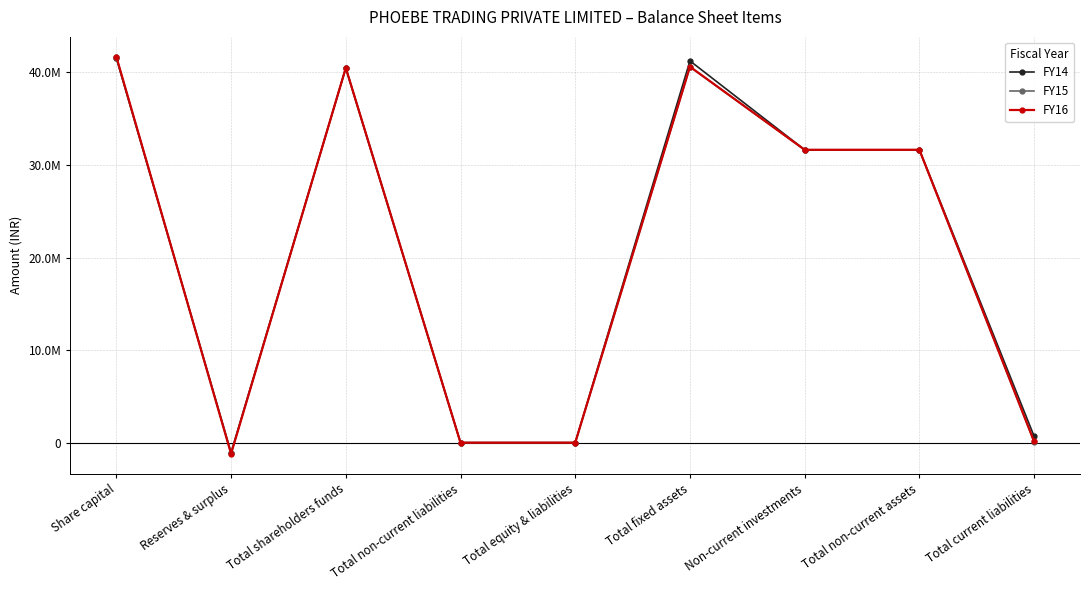

What are all the series names shown in the legend?

FY14, FY15, FY16